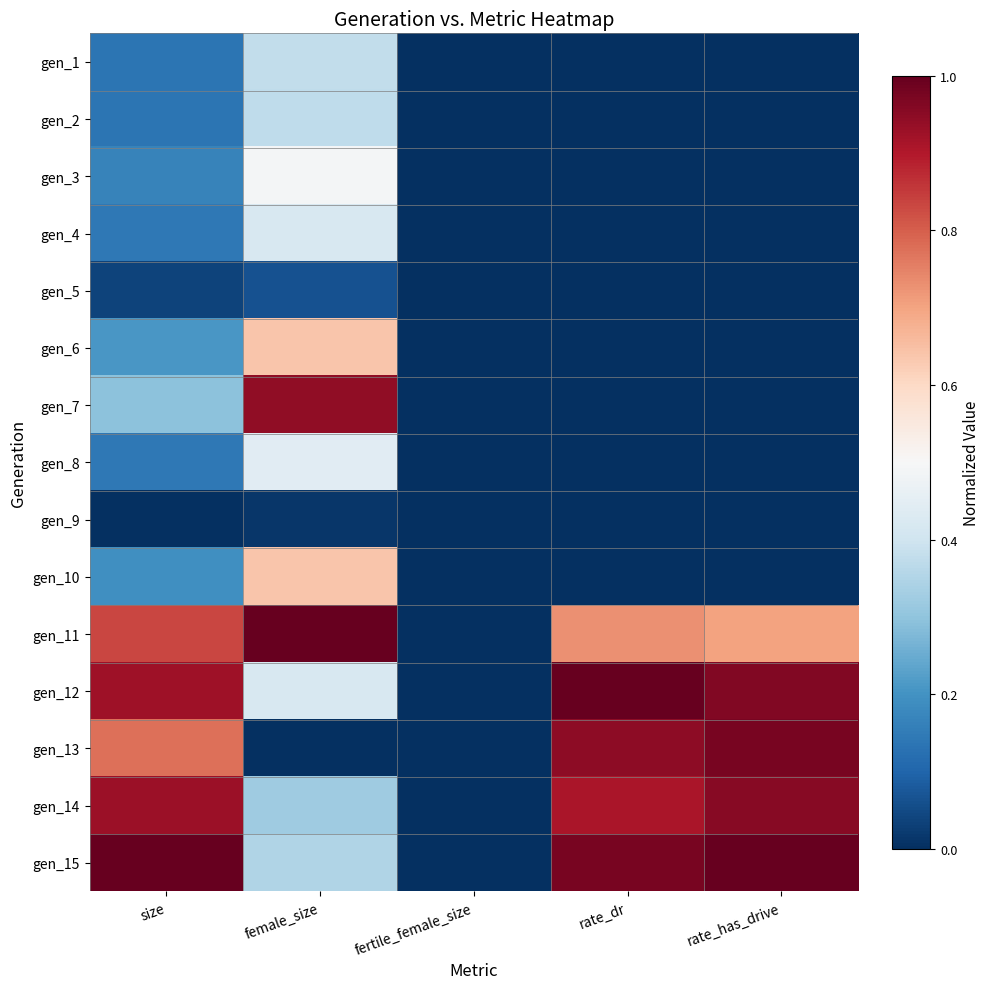

Which has a higher value, fertile_female_size or rate_dr?

fertile_female_size